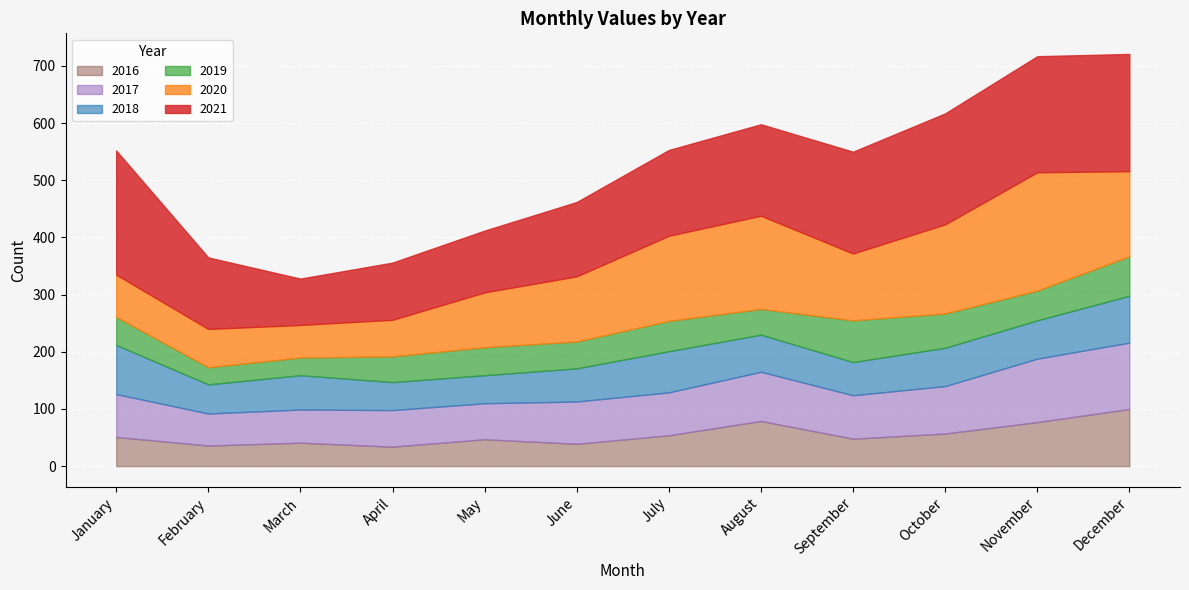

What is the value of the 2020 point at the 10th from the left?

156